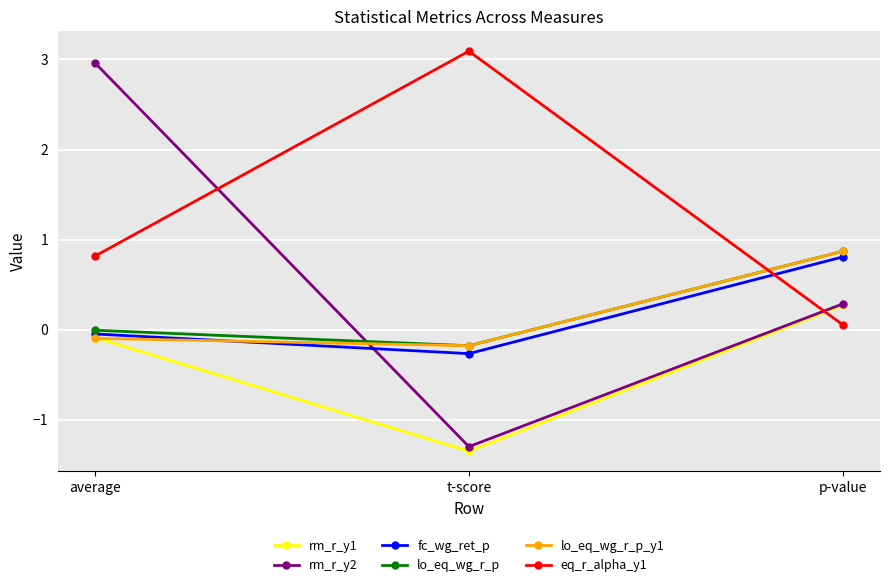

Is the value of eq_r_alpha_y1 at t-score greater than the value of lo_eq_wg_r_p_y1 at average?

Yes